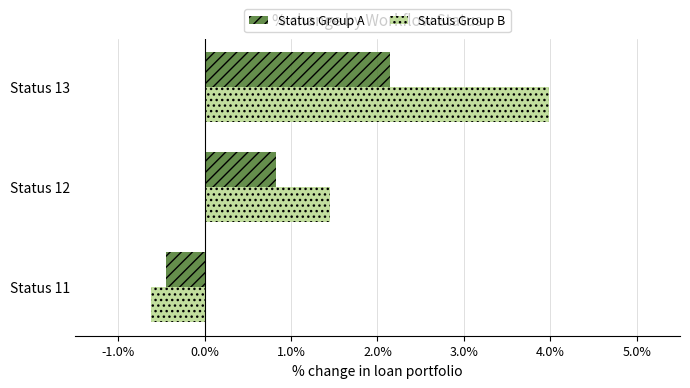

Rank the series by their maximum value, from highest to lowest.

Status Group B, Status Group A